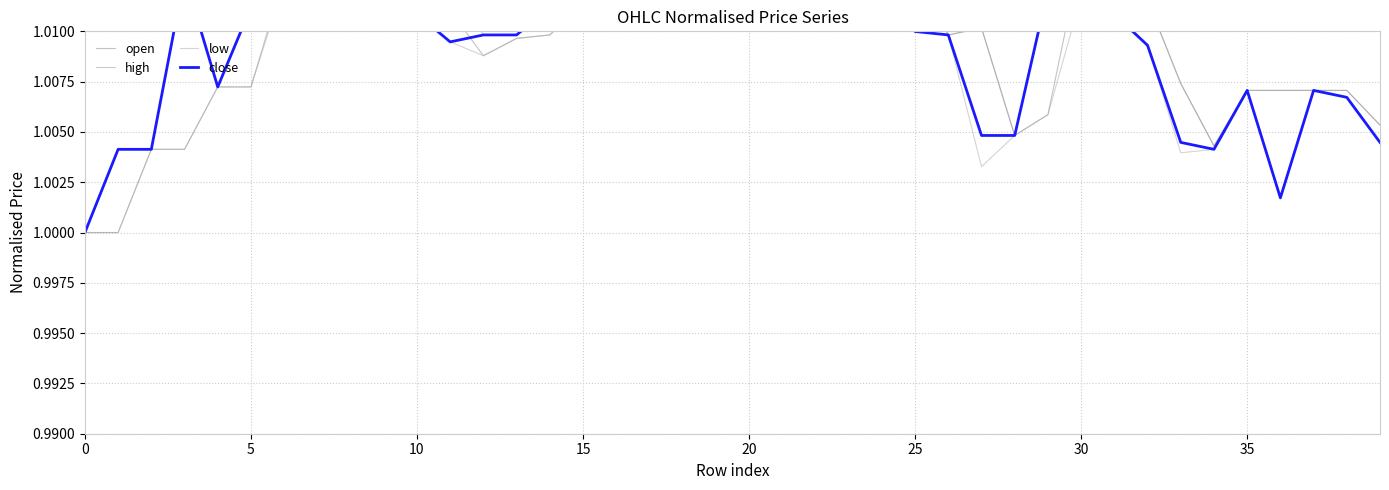

True or false: low and high cross at least once.

False